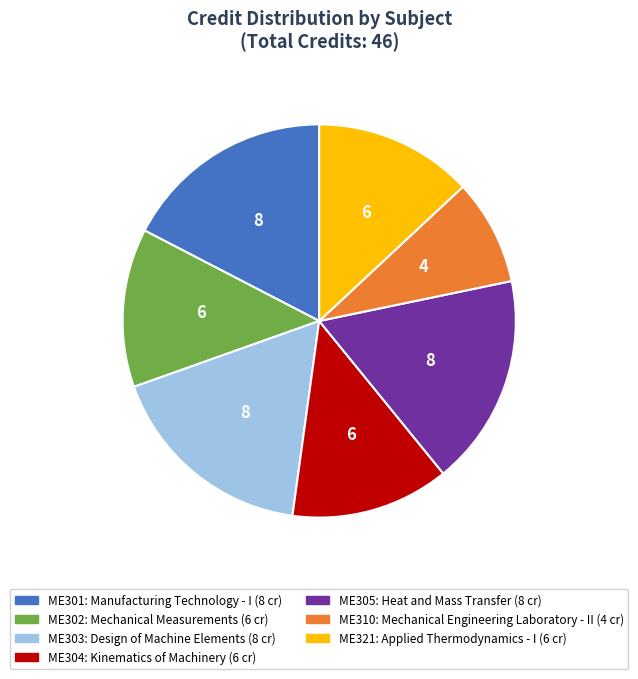

Is there a majority slice in this chart?

No